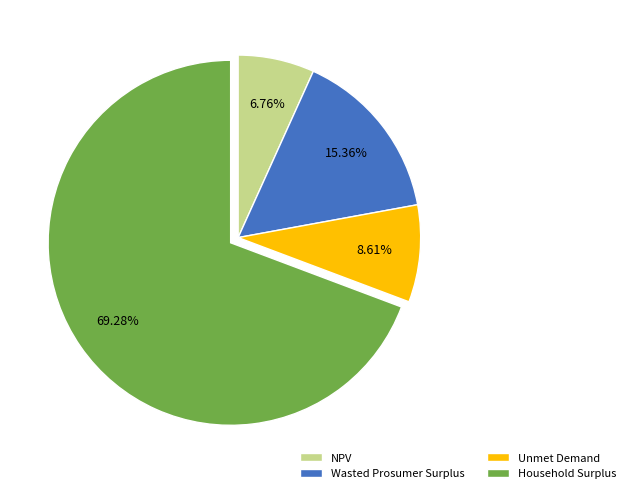

To the nearest percent, what is the average slice percentage?

25%